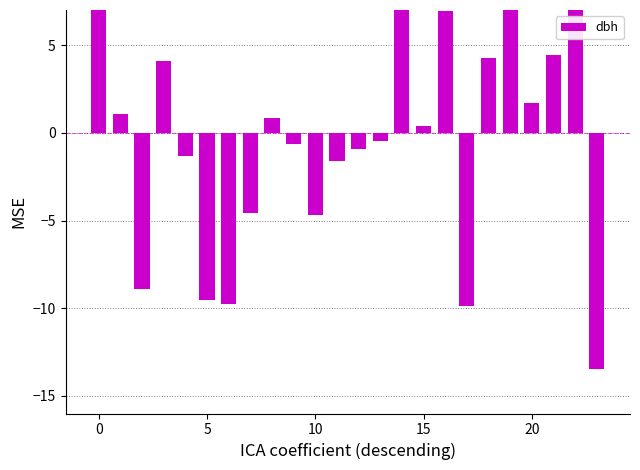

How many distinct data groups are displayed?

1